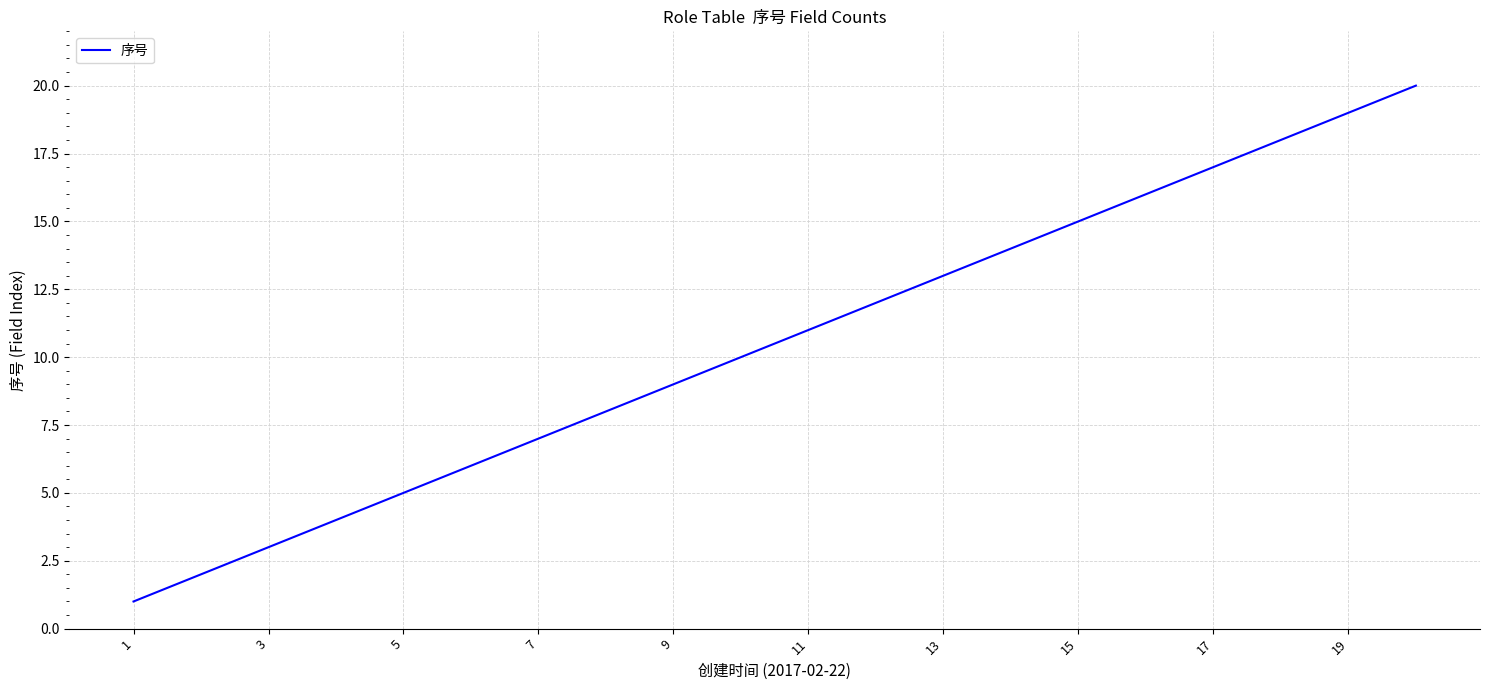

What is the sum of all values?

210